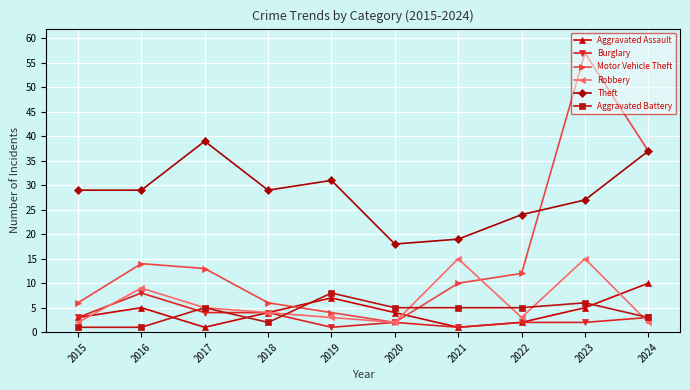

True or false: Aggravated Assault has a value of 1 at 2017.

True